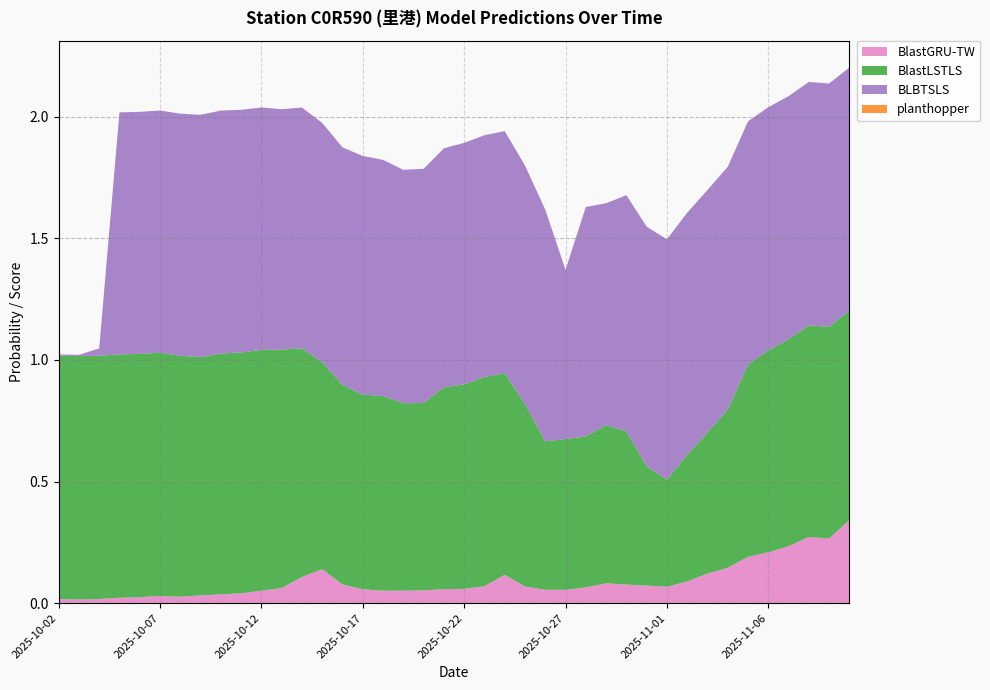

Reading left to right, what are all the values shown in this chart?

BlastGRU-TW: 0.0	0.0	0.0	0.0	0.0	0.0	0.0	0.0	0.0	0.0	0.1	0.1	0.1	0.1	0.1	0.1	0.1	0.1	0.1	0.1	0.1	0.1	0.1	0.1	0.1	0.1	0.1	0.1	0.1	0.1	0.1	0.1	0.1	0.1	0.2	0.2	0.2	0.3	0.3	0.3
BlastLSTLS: 1.0	1.0	1.0	1.0	1.0	1.0	1.0	1.0	1.0	1.0	1.0	1.0	0.9	0.8	0.8	0.8	0.8	0.8	0.8	0.8	0.8	0.9	0.8	0.8	0.6	0.6	0.6	0.7	0.6	0.5	0.4	0.5	0.6	0.7	0.8	0.8	0.8	0.9	0.9	0.9
BLBTSLS: 0.0	0.0	0.0	1.0	1.0	1.0	1.0	1.0	1.0	1.0	1.0	1.0	1.0	1.0	1.0	1.0	1.0	1.0	1.0	1.0	1.0	1.0	1.0	1.0	1.0	0.7	0.9	0.9	1.0	1.0	1.0	1.0	1.0	1.0	1.0	1.0	1.0	1.0	1.0	1.0
planthopper: 0.0	0.0	0.0	0.0	0.0	0.0	0.0	0.0	0.0	0.0	0.0	0.0	0.0	0.0	0.0	0.0	0.0	0.0	0.0	0.0	0.0	0.0	0.0	0.0	0.0	0.0	0.0	0.0	0.0	0.0	0.0	0.0	0.0	0.0	0.0	0.0	0.0	0.0	0.0	0.0